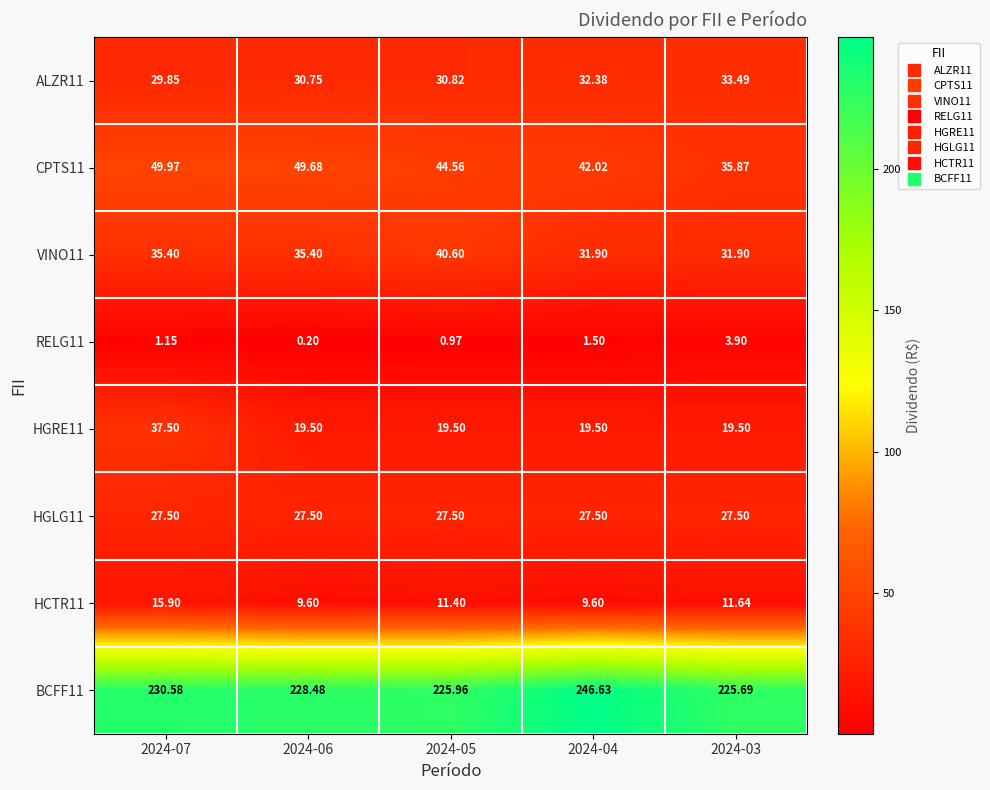

Is the value of HGRE11 at 2024-05 greater than the value of ALZR11 at 2024-03?

No